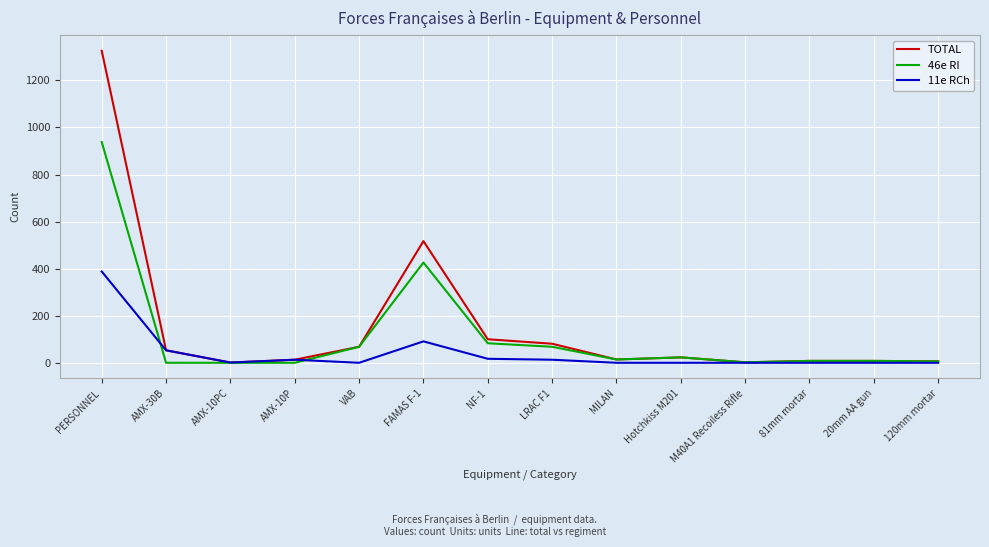

Is it true that 11e RCh equals -203 at Hotchkiss M201?

False